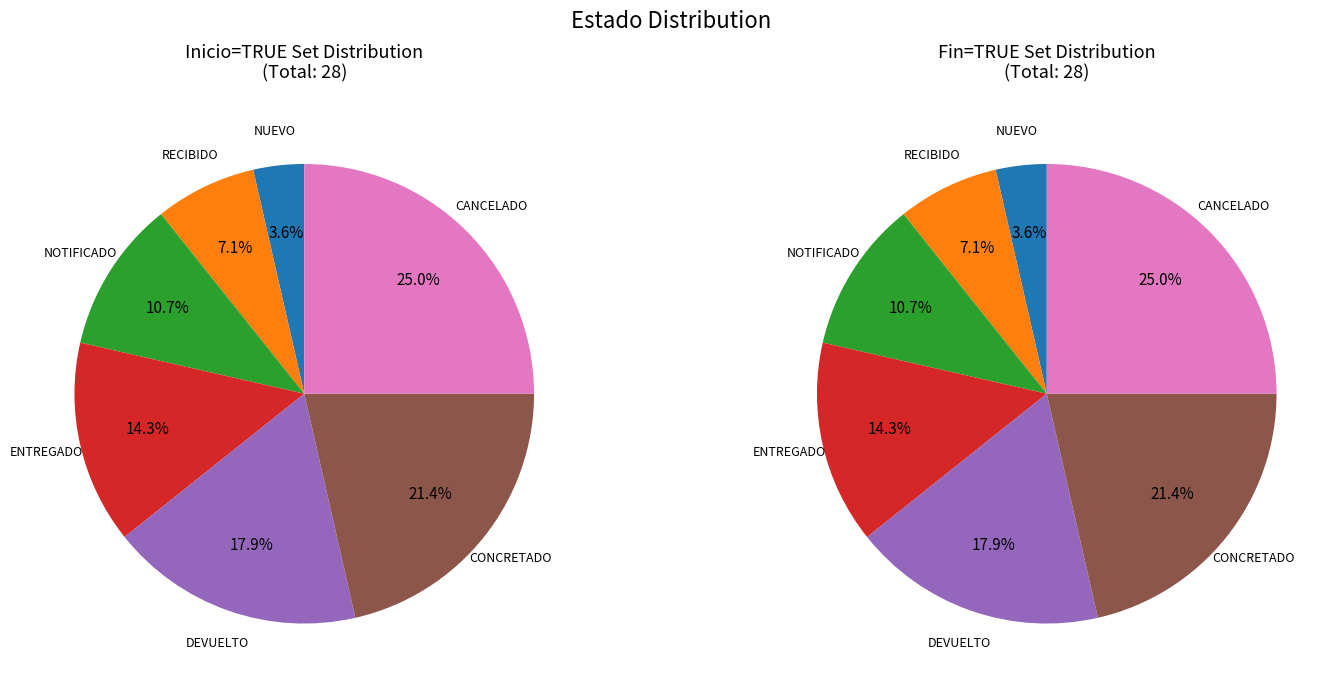

To the nearest percent, what is the average slice percentage?

14%